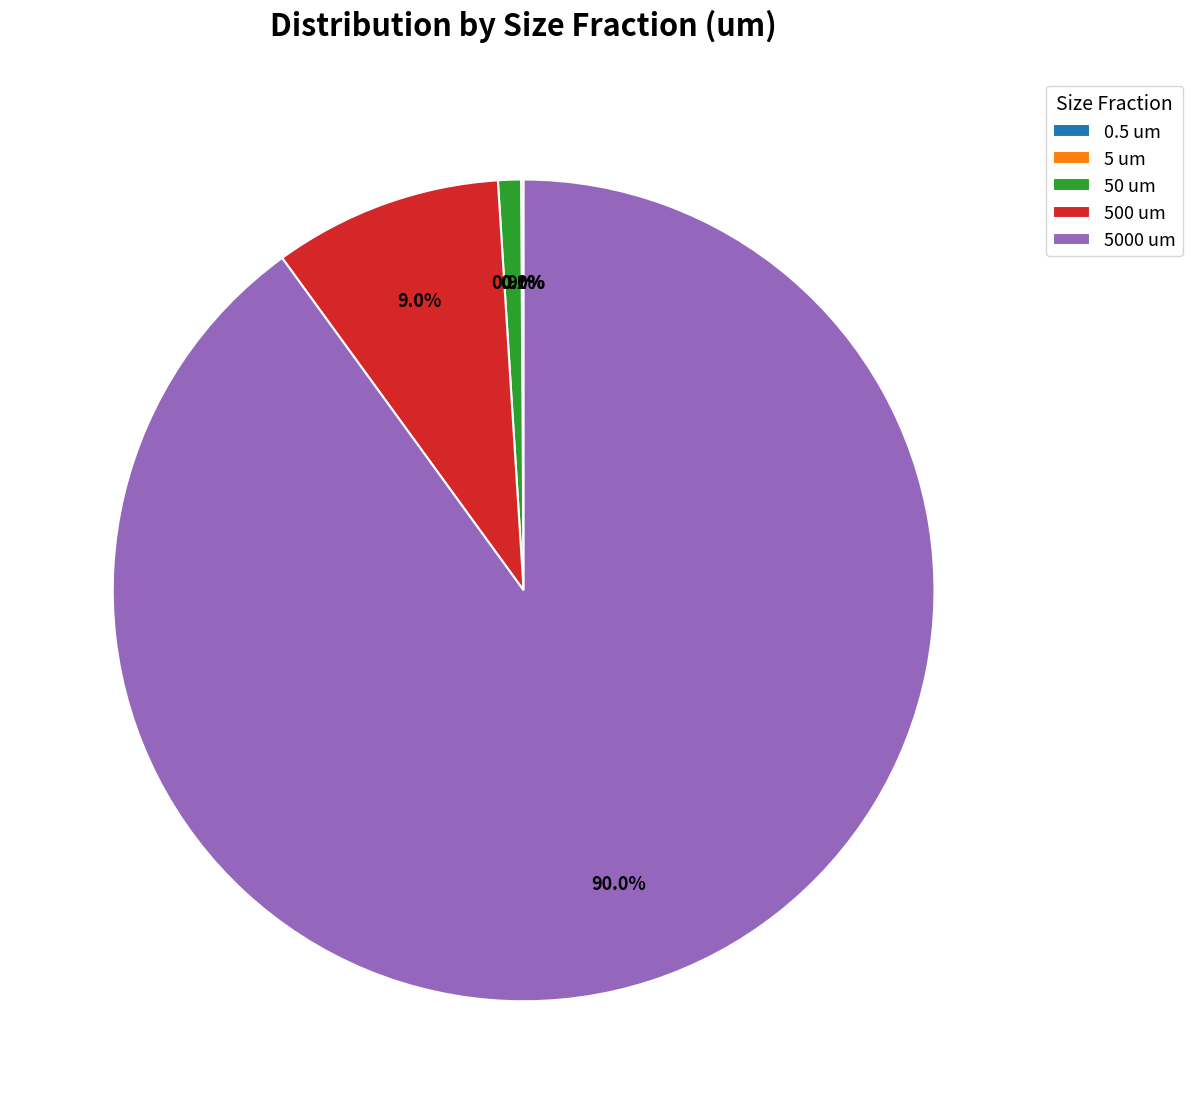

Which slice is the largest?

5000 um